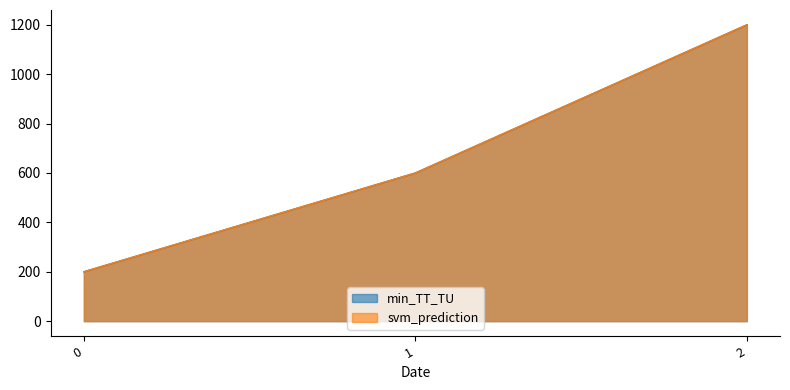

Reading left to right, list all the values displayed in this chart.

min_TT_TU: 200	600	1200
svm_prediction: 200	600	1200